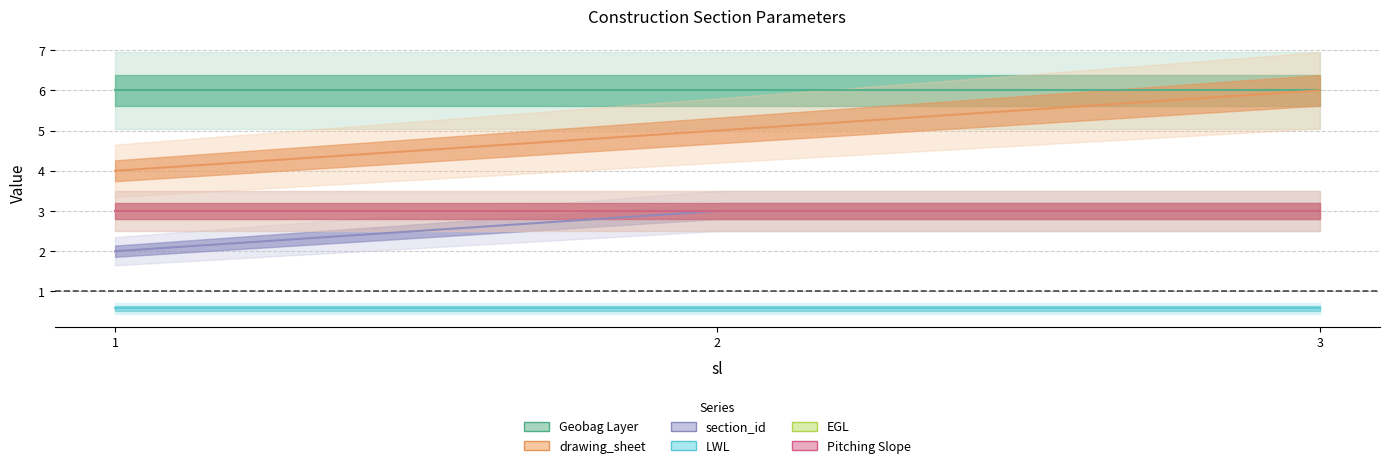

How many data points does each series have?

3